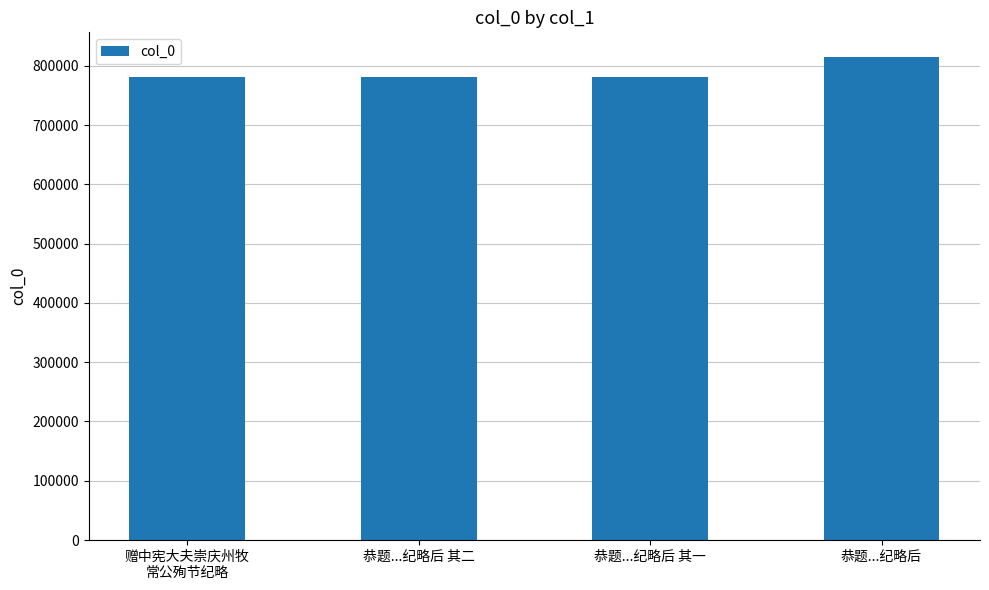

How many values are below 781224?

2